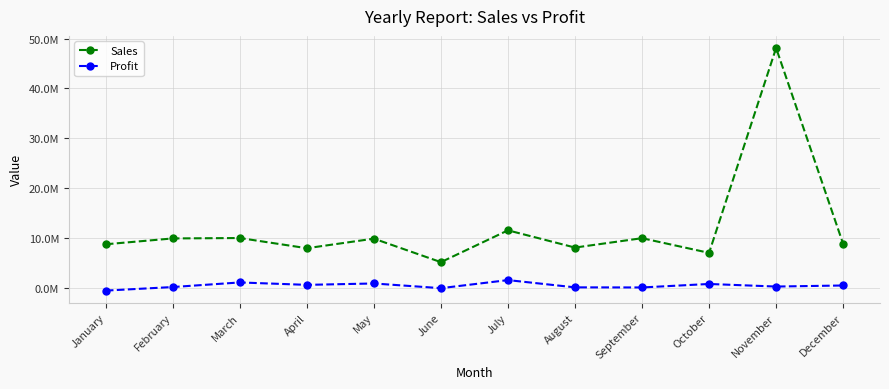

Is this an area chart (filled region under the line)?

No